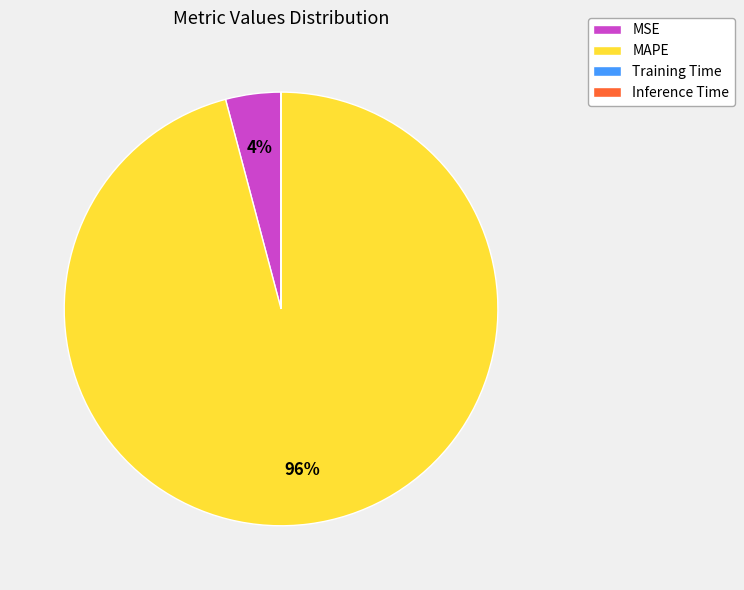

Which has a higher value, MAPE or MSE?

MAPE